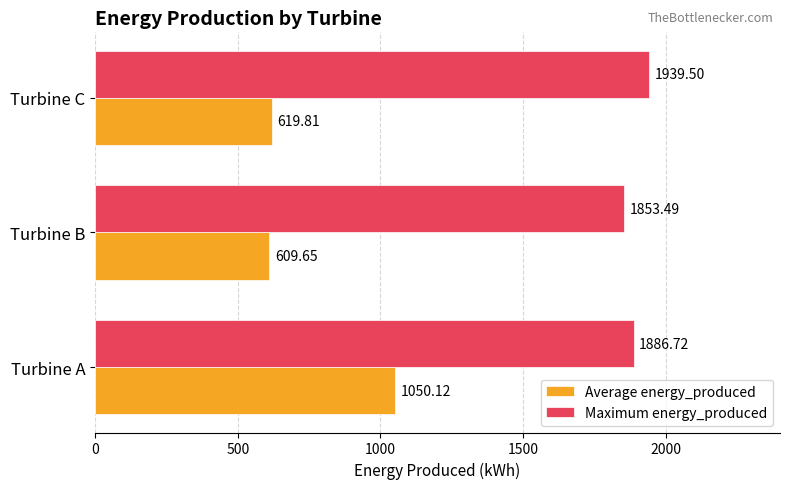

Which series has the largest range (max minus min)?

Average energy_produced